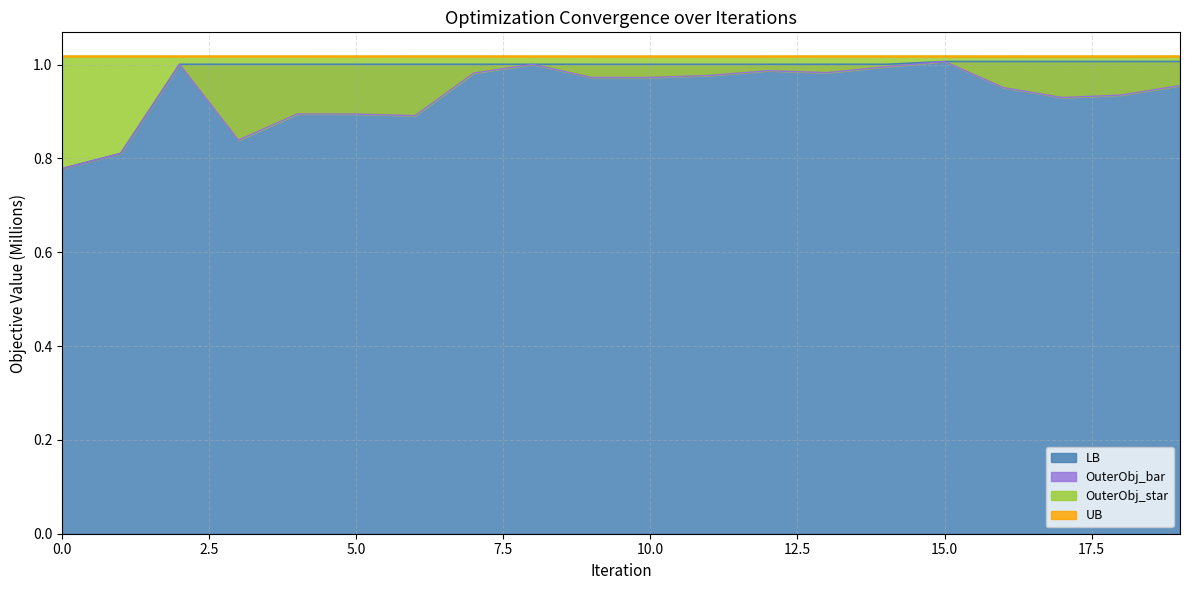

How many distinct data groups are displayed?

4